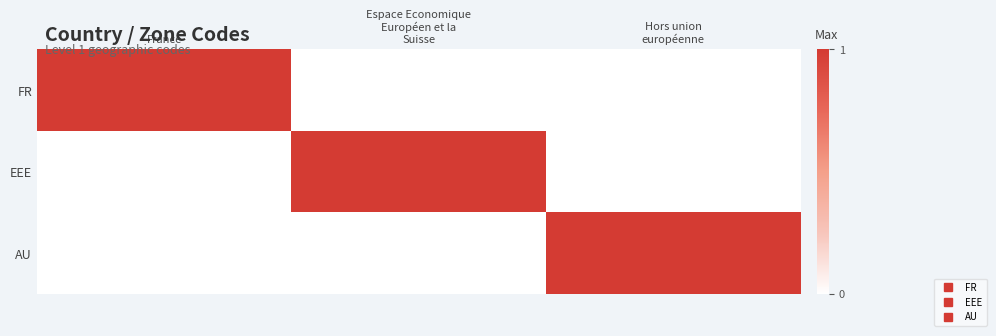

How many distinct data groups are displayed?

3